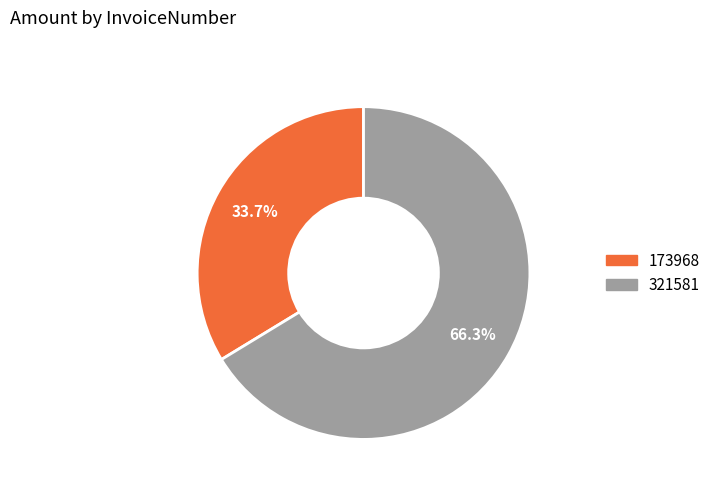

Which has a higher value, 173968 or 321581?

321581